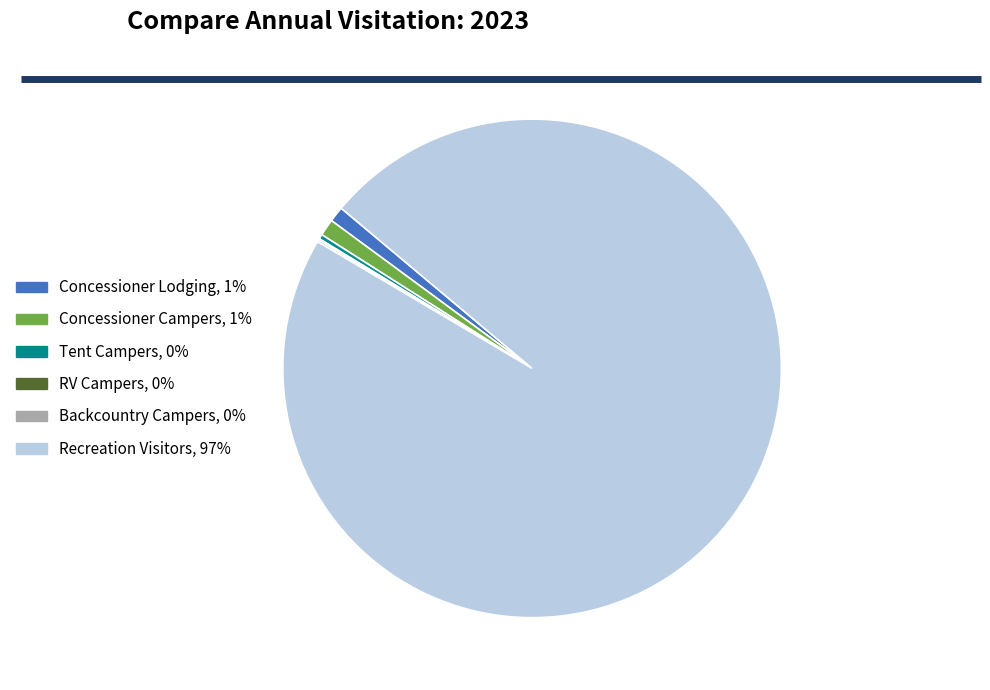

True or false: Concessioner Campers accounts for 1% of the total.

True